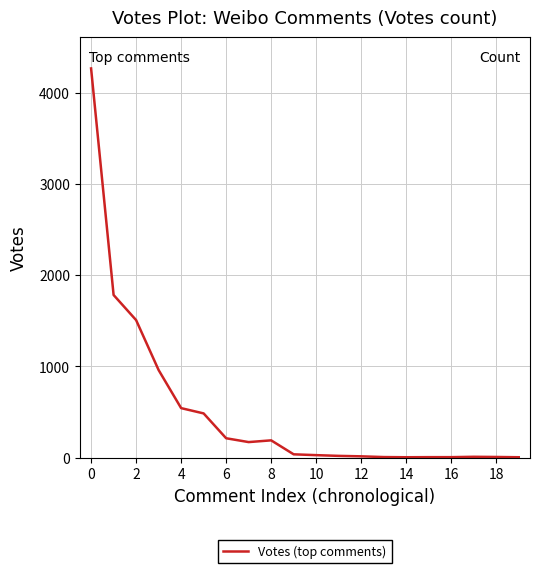

What is the maximum value shown in the chart?

4264